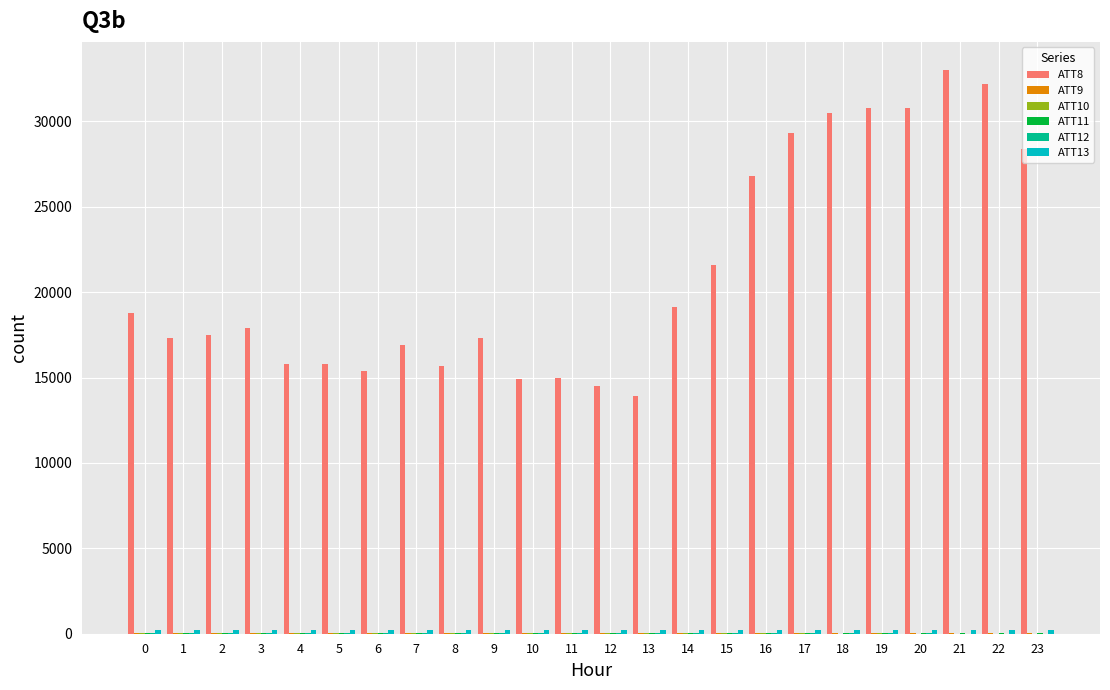

What is the maximum value shown in the chart?

33000.0